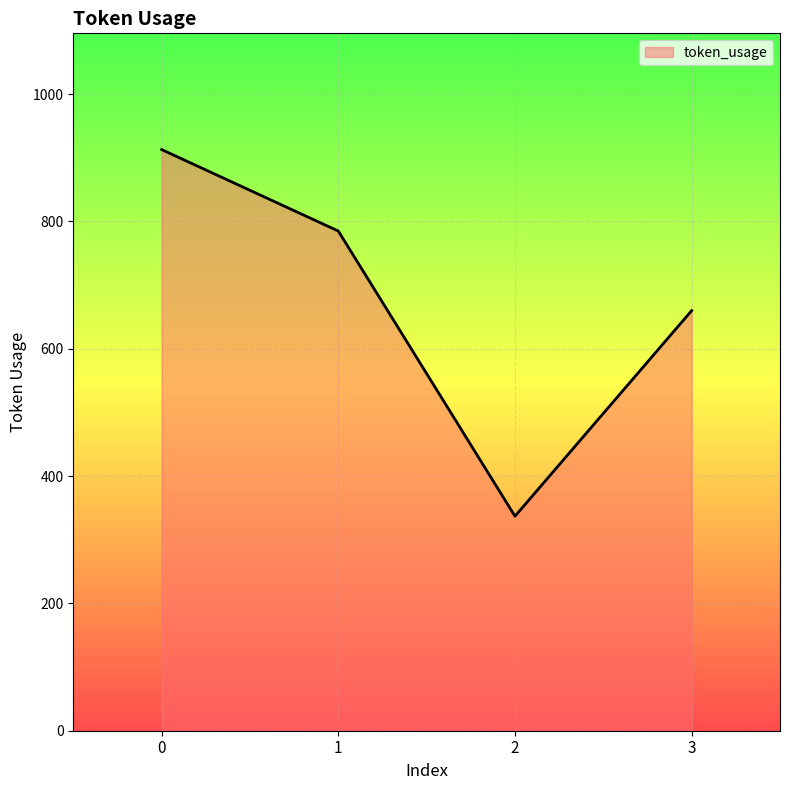

Count the number of data series in this chart.

1